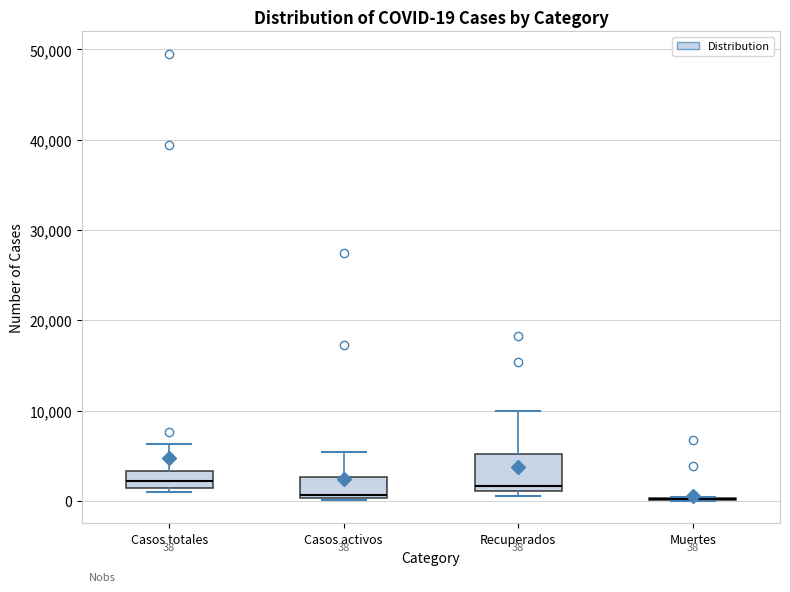

Comparing the boxes themselves (not the whiskers), which one is the tallest?

Recuperados